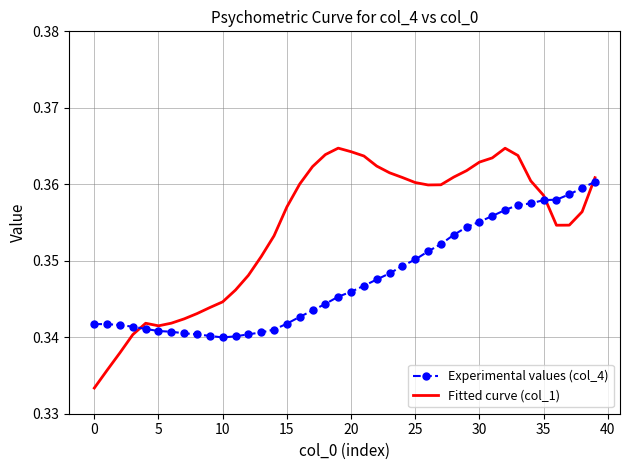

List the series in order of their peak value, lowest first.

Experimental values (col_4), Fitted curve (col_1)